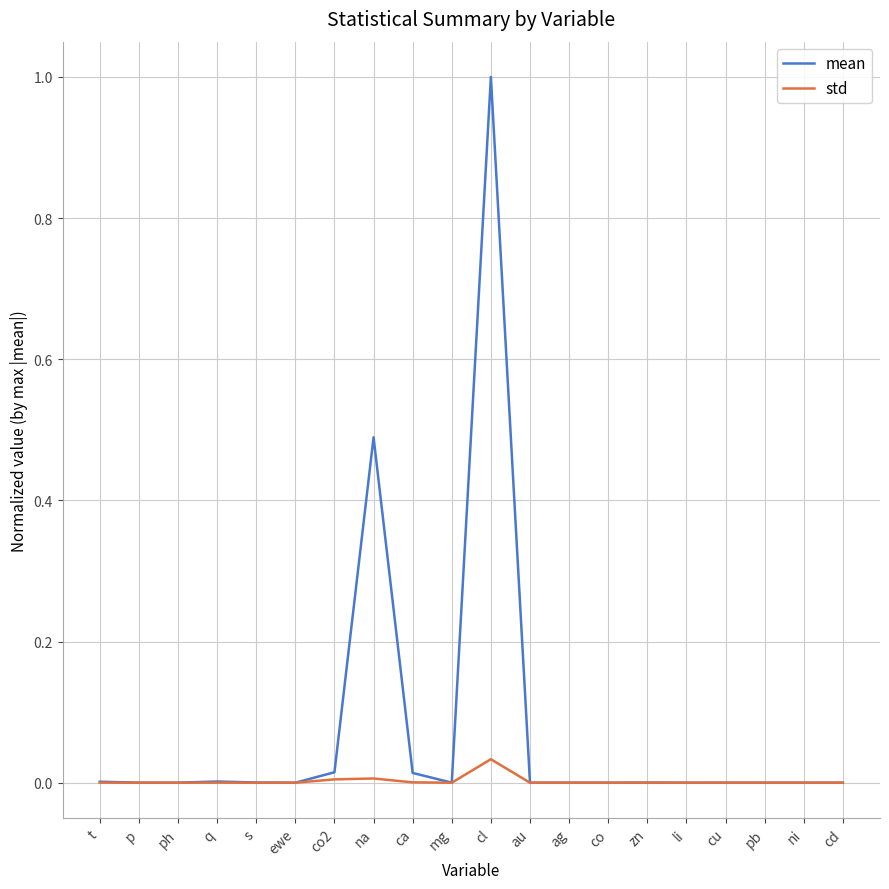

What is the difference between the maximum and second lowest values in the mean series?

1.0